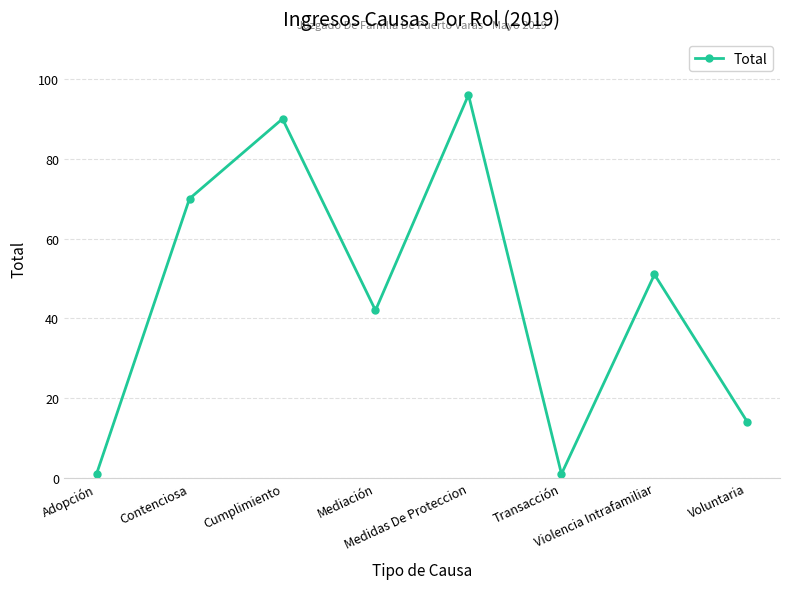

True or false: the data has more than 1 interior local peaks.

True